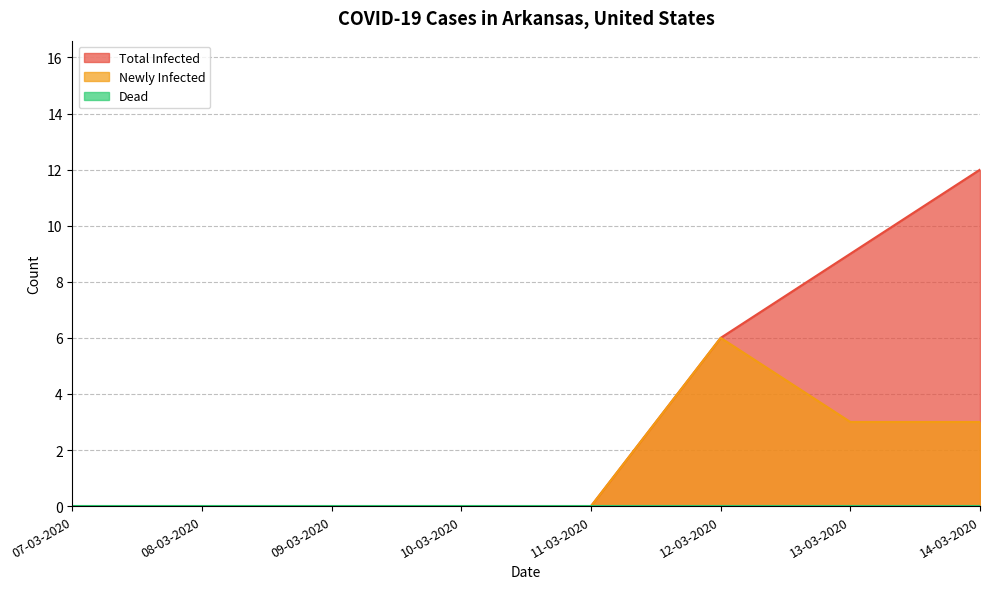

What is the maximum value for Total Infected?

12